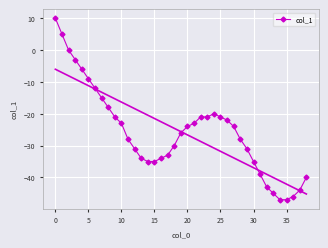

What is the minimum value for col_1?

-47